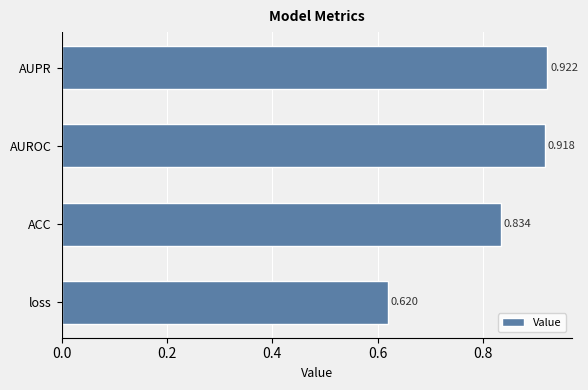

At which category does the chart reach its minimum across all series?

loss